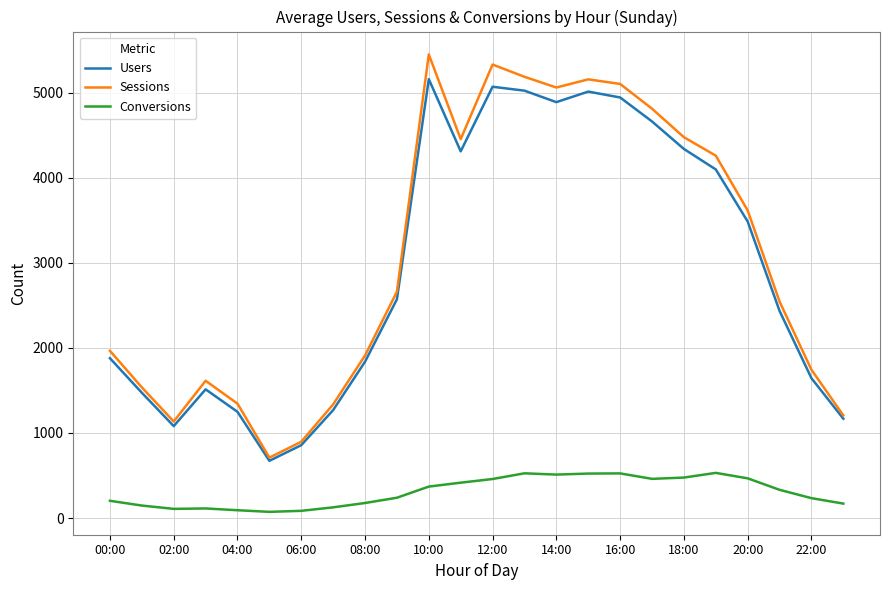

What is the maximum value for Conversions?

531